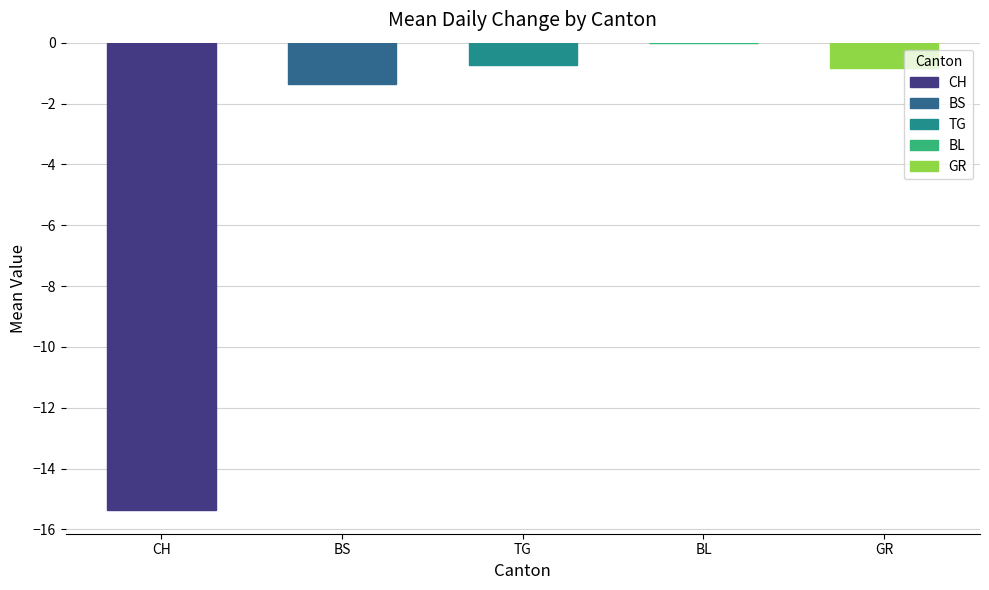

True or false: the data shows -6.8 at CH.

False